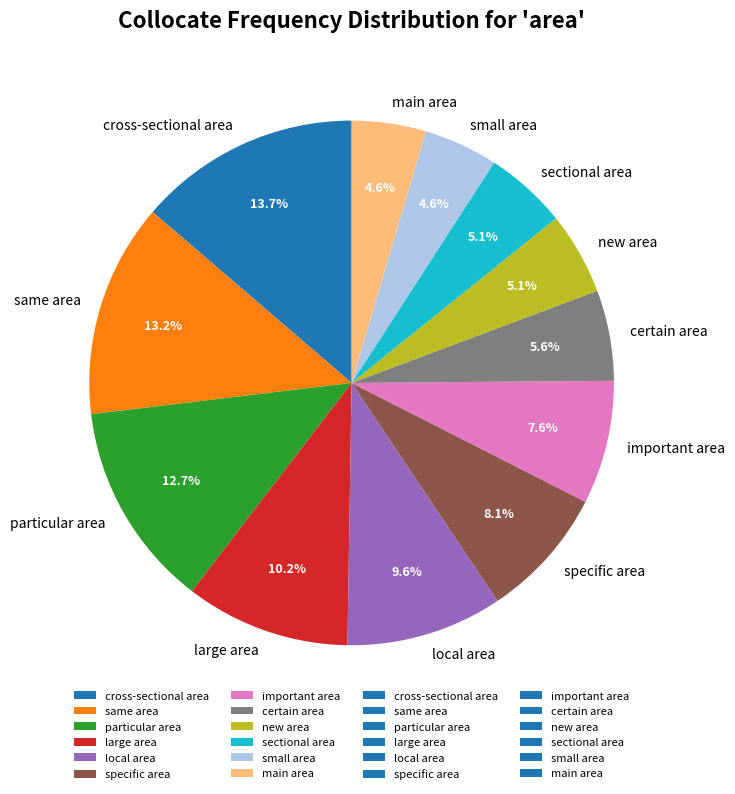

To the nearest percent, what is the difference between the largest and smallest slice percentages?

9%